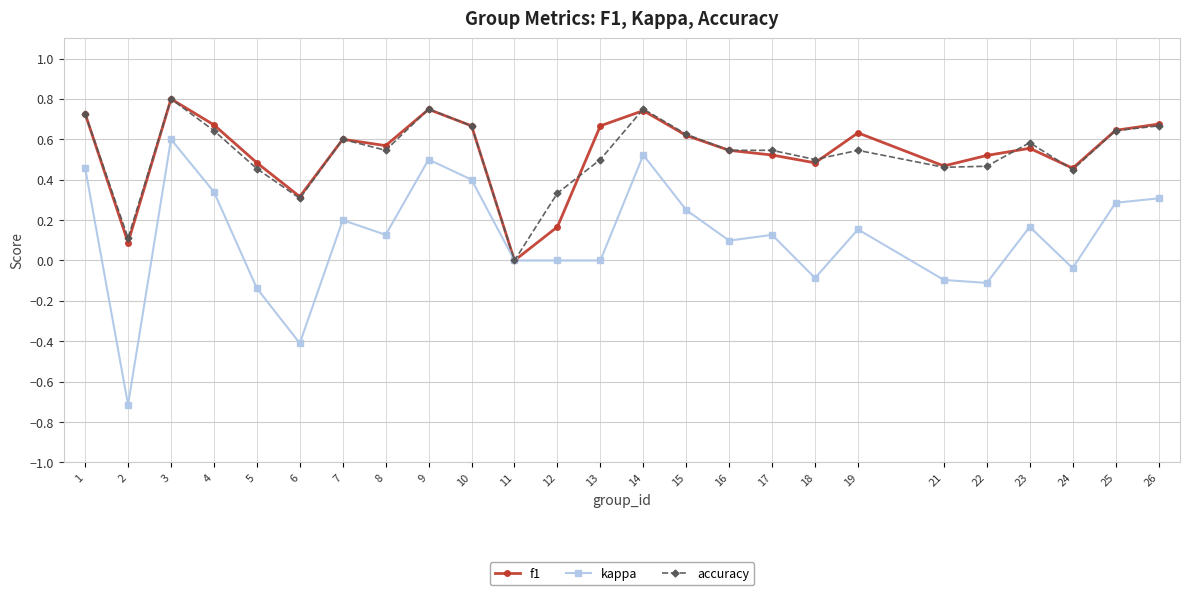

What is the difference between the highest and lowest values at 17?

0.4